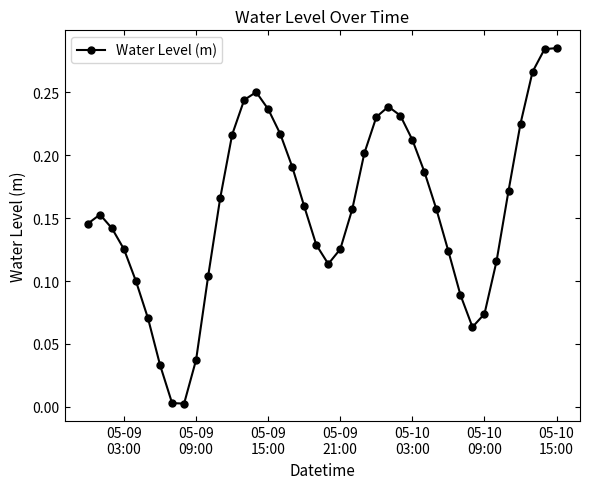

How many lines are shown in the chart?

1